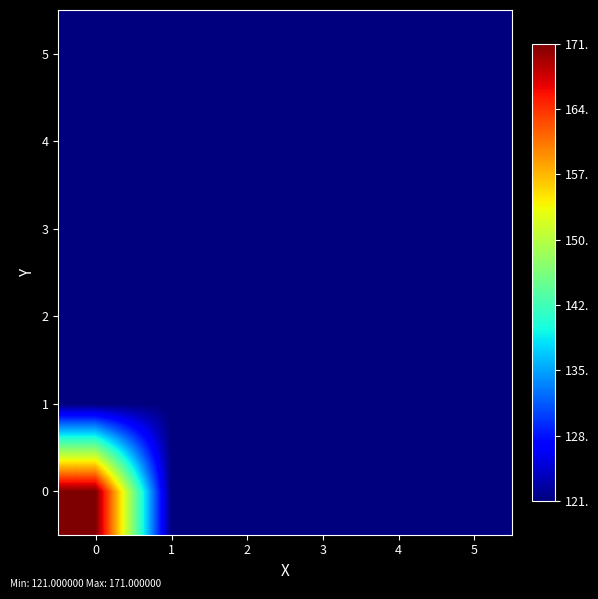

At 5, list the series in order from smallest to largest.

0, 1, 2, 3, 4, 5